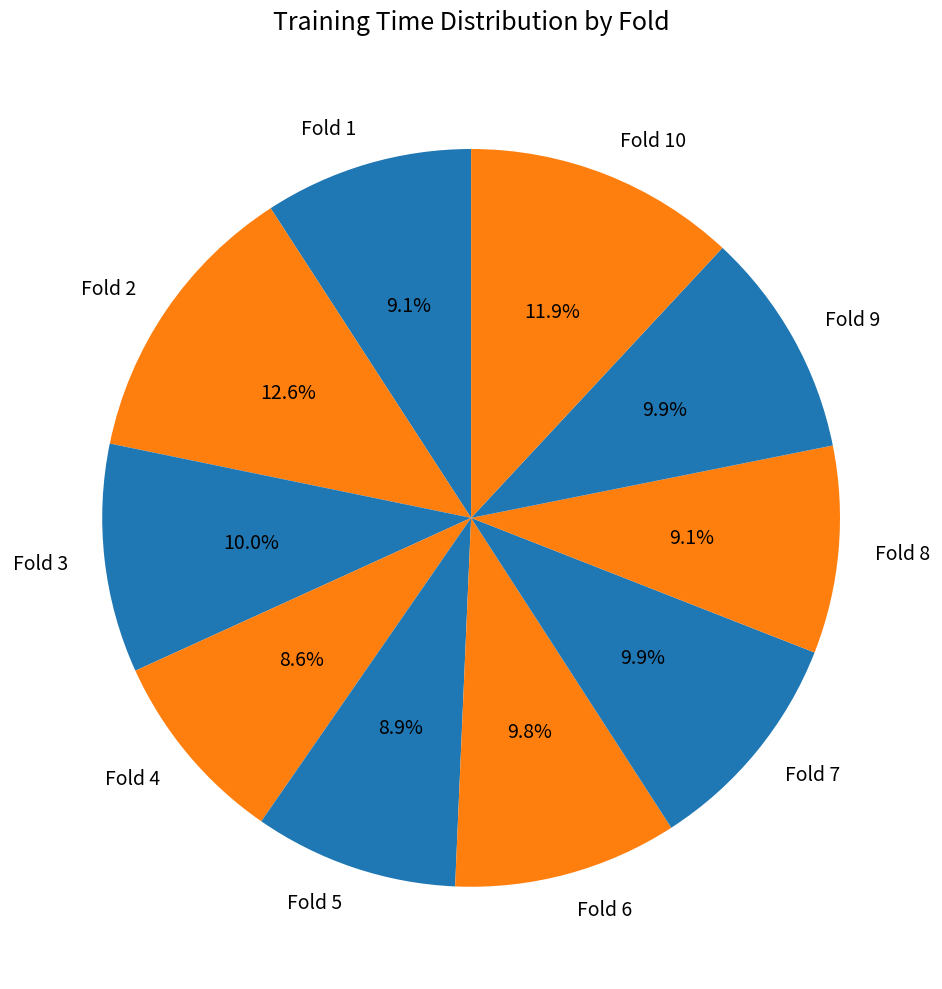

How much of the chart is everything except Fold 4?

91.4%